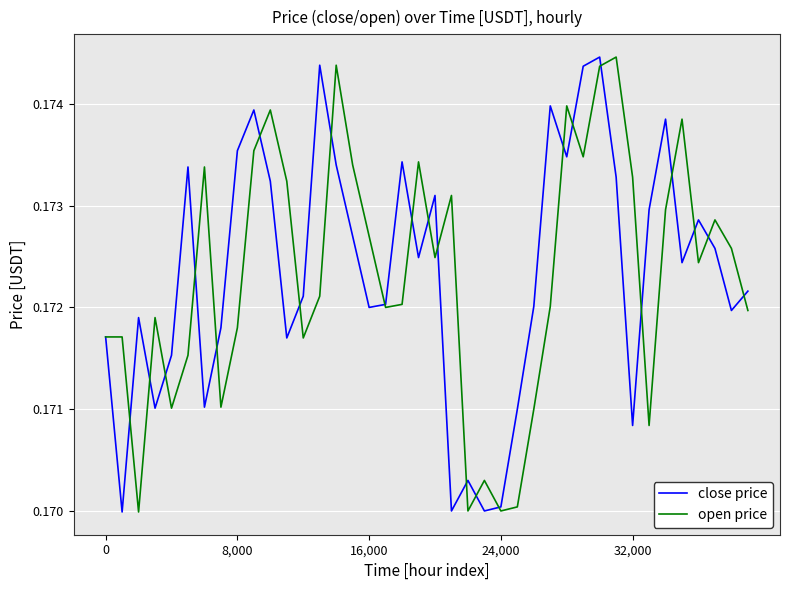

The value of close price at 24,000 is 0.1. True or false?

False